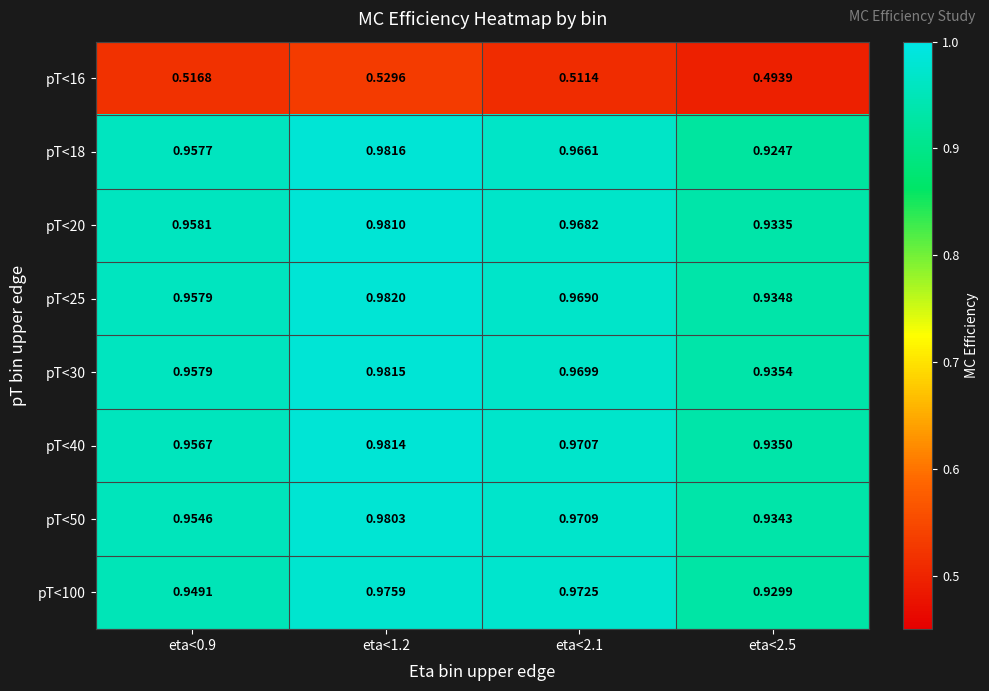

What is the maximum value shown in the chart?

1.0